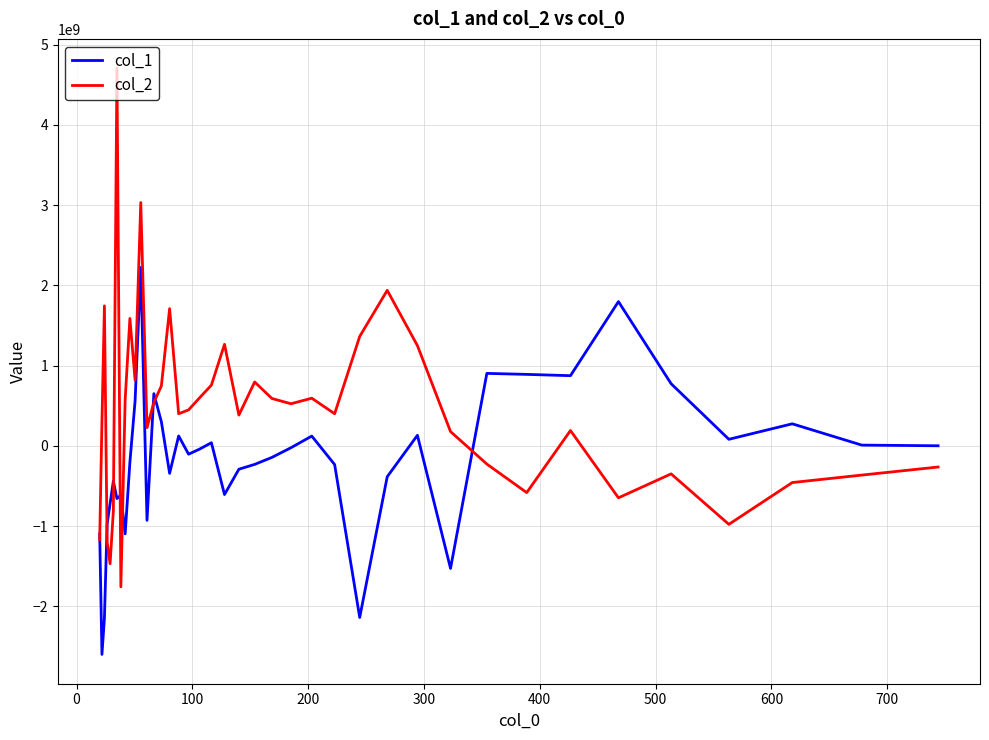

Which series has the widest spread of values?

col_2